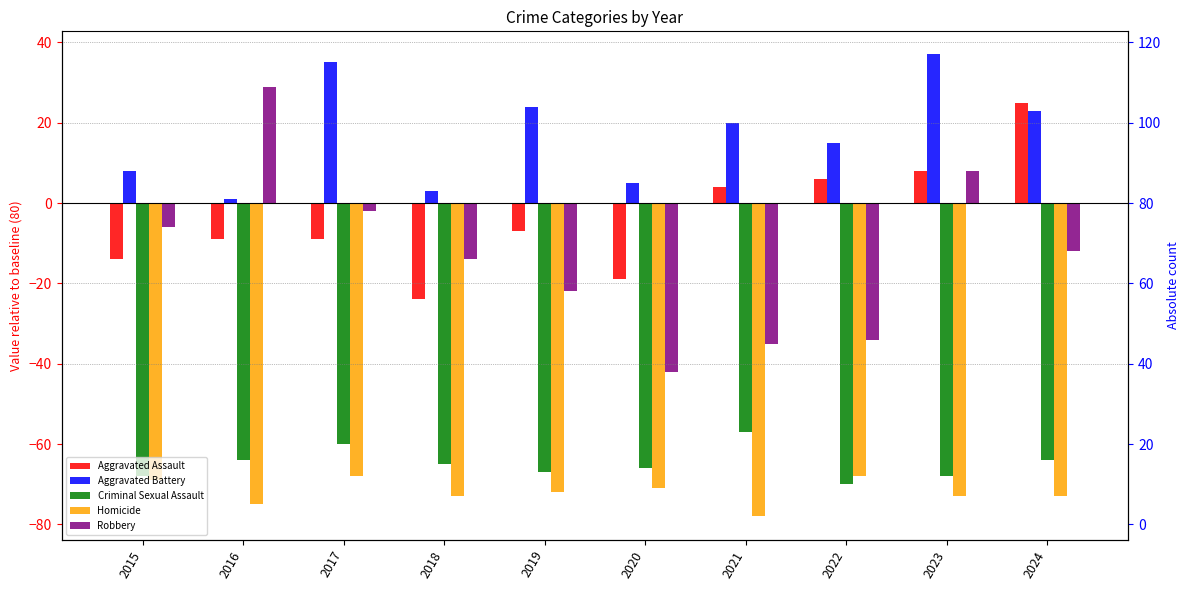

Which series has the largest total across all categories?

Aggravated Battery